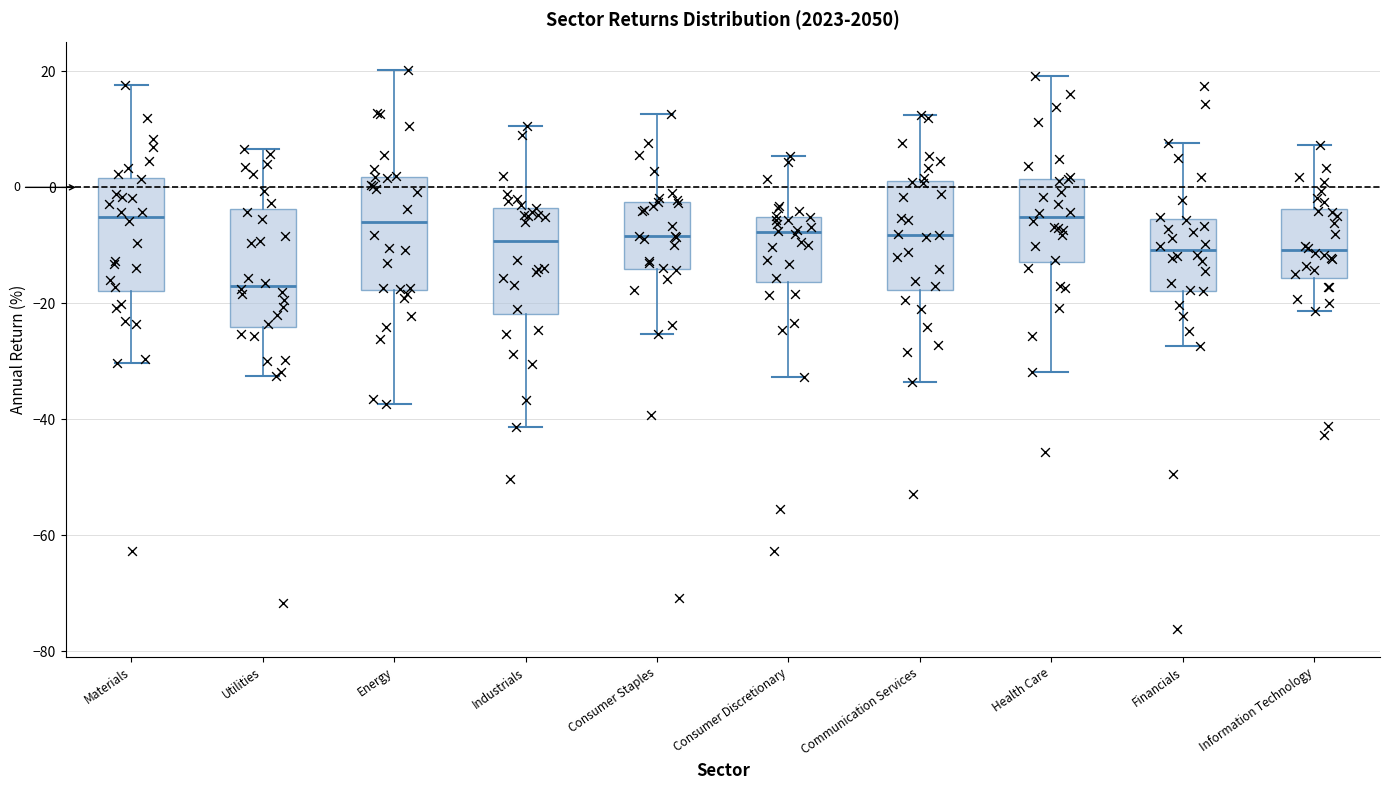

Which box's median line is the lowest?

Utilities